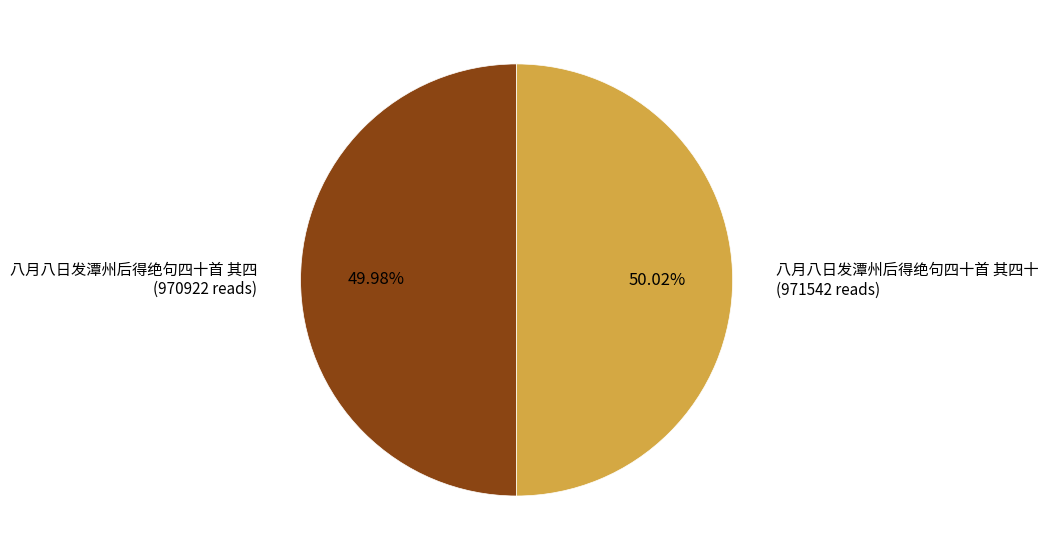

Is there any slice that represents more than half of the pie?

Yes